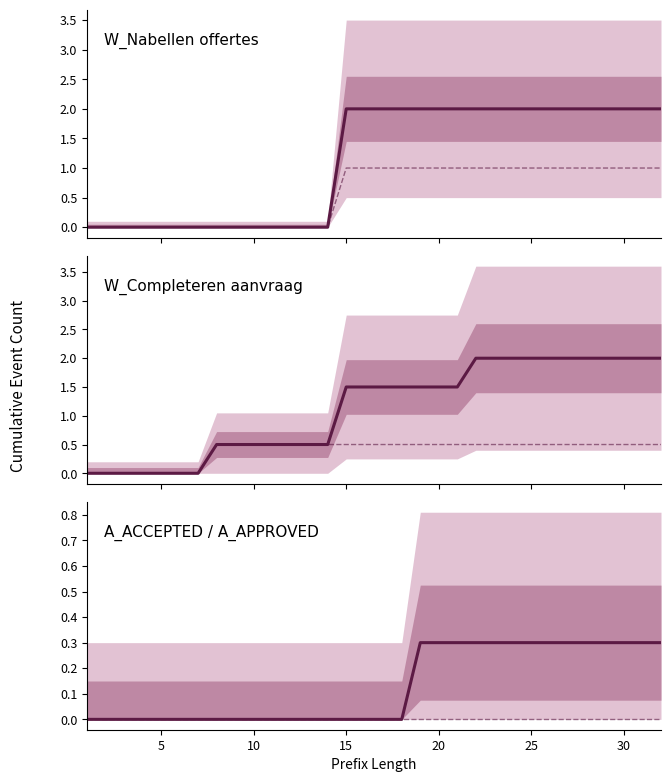

What is the sum of all W_Nabellen offertes-START values?

36.0